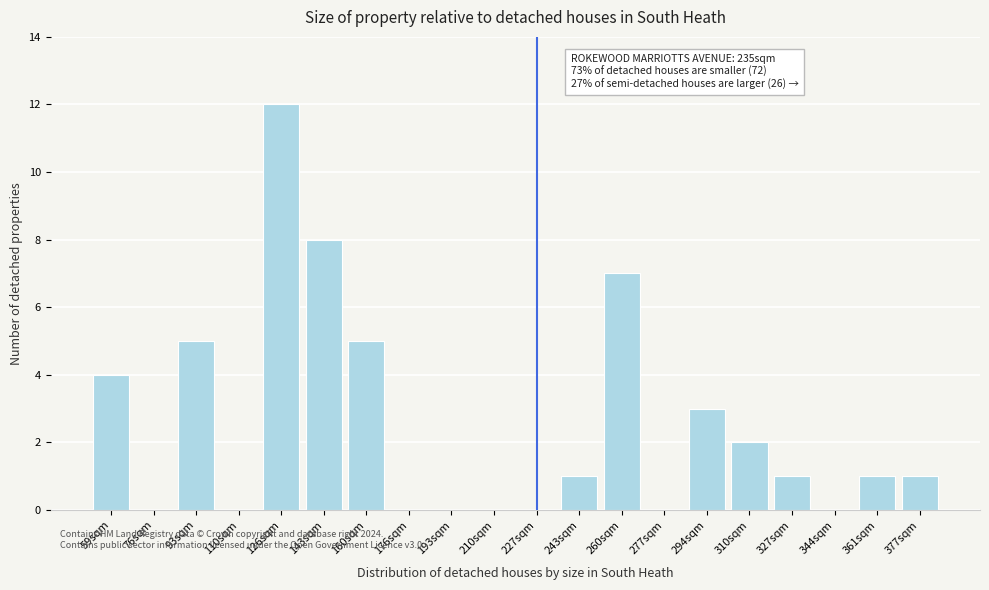

Reading right to left, extract all data points from this chart.

377sqm=1	361sqm=1	344sqm=0	327sqm=1	310sqm=2	294sqm=3	277sqm=0	260sqm=7	243sqm=1	227sqm=0	210sqm=0	193sqm=0	176sqm=0	160sqm=5	143sqm=8	126sqm=12	110sqm=0	93sqm=5	76sqm=0	59sqm=4